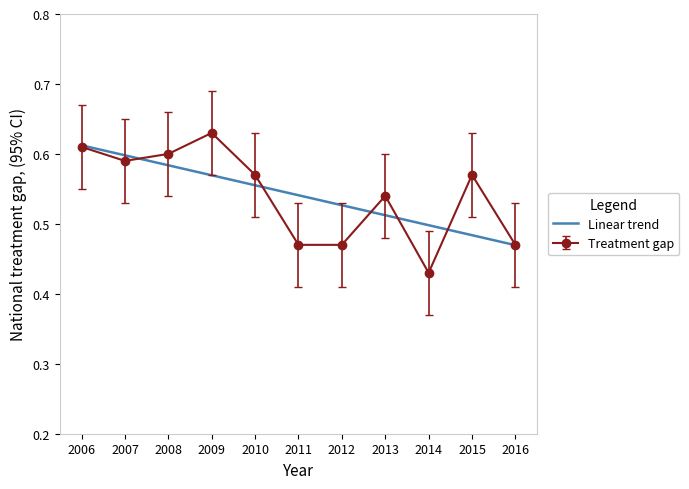

Is the value of Treatment gap at 2011 greater than the value of Linear trend at 2007?

No